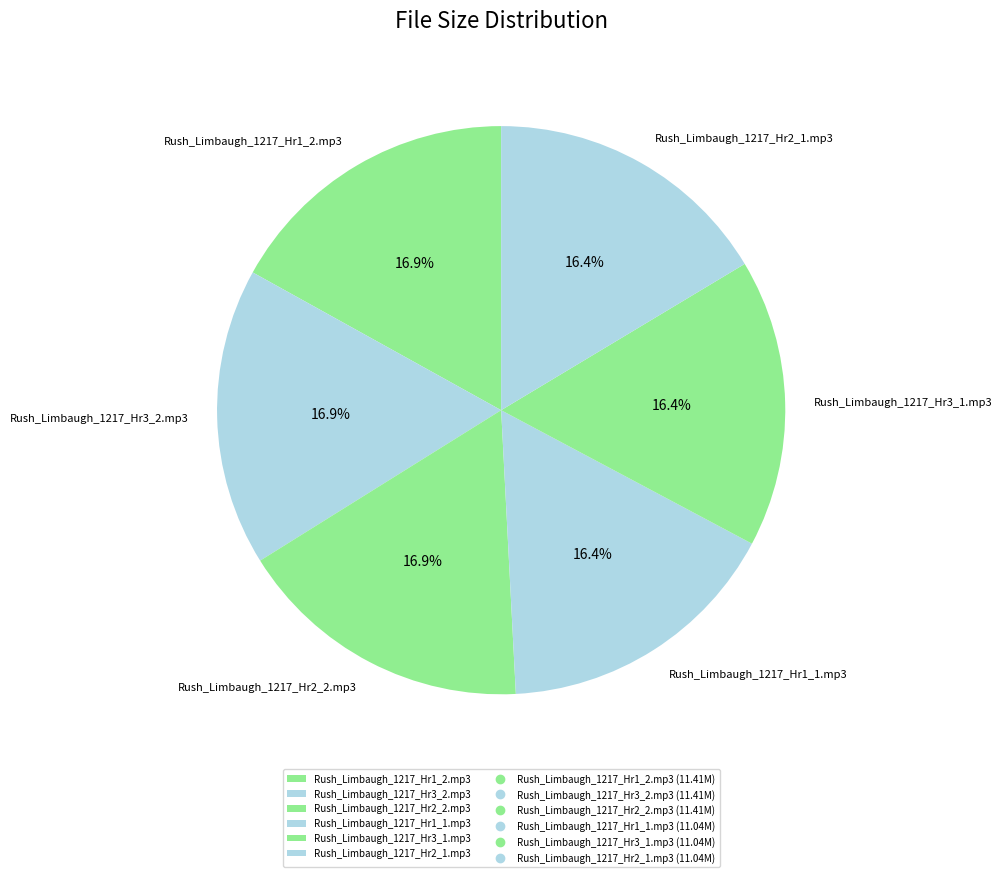

To the nearest percent, what portion does Rush_Limbaugh_1217_Hr1_1.mp3 represent?

16%